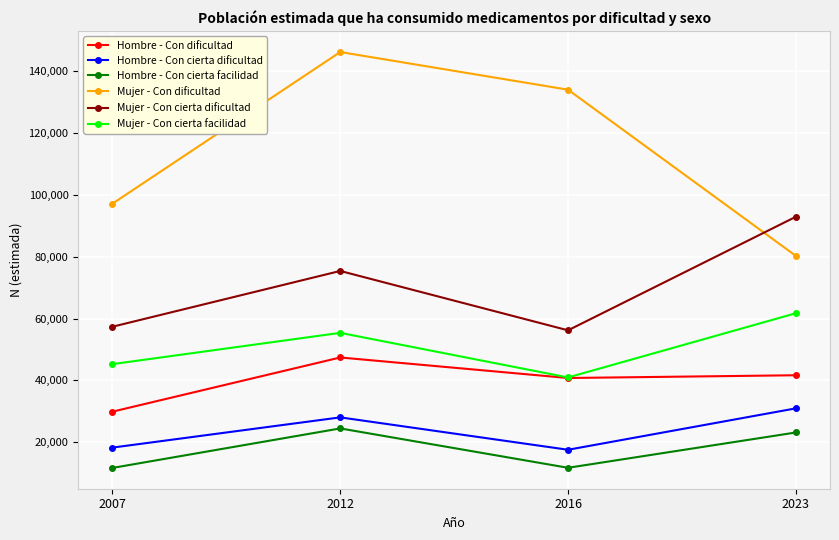

How many lines are shown in the chart?

6